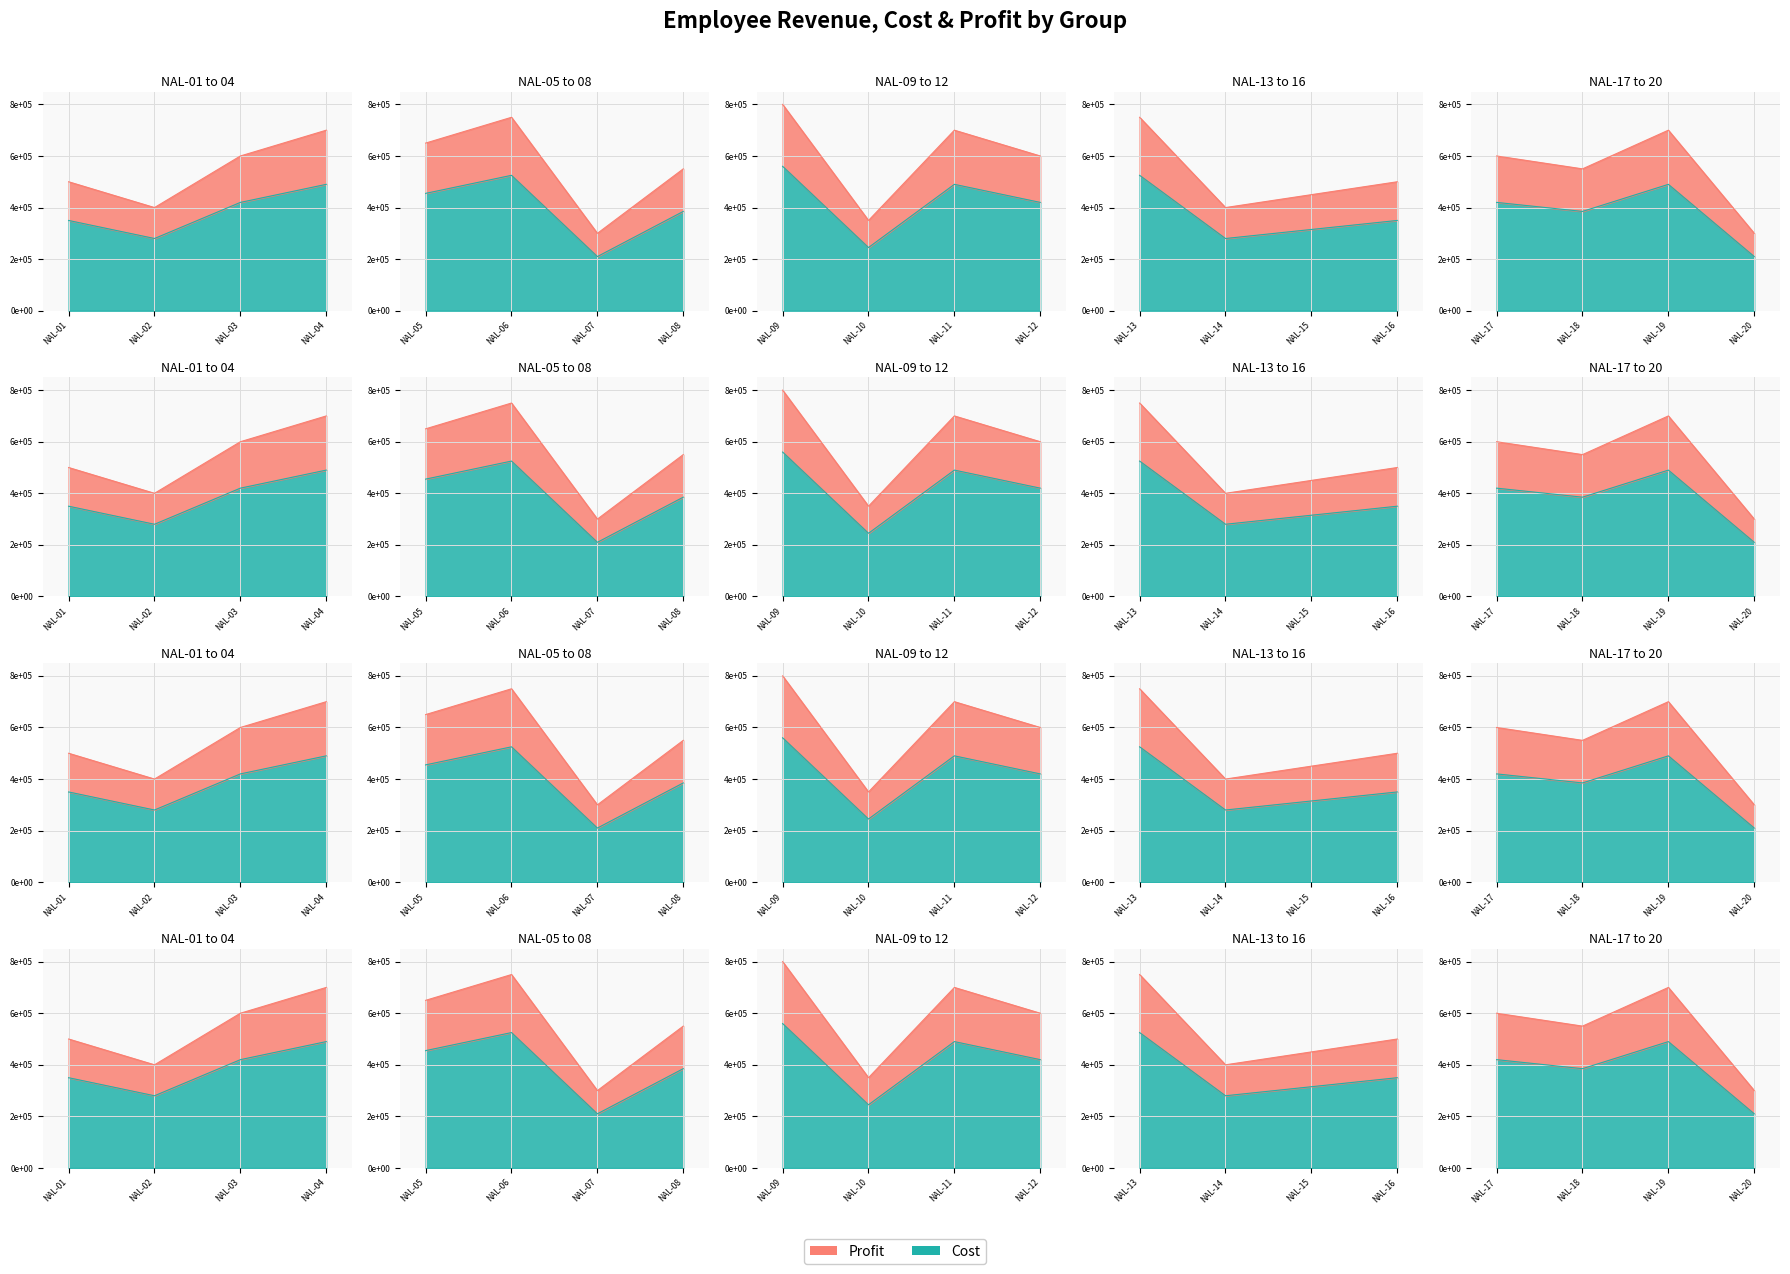

Count the Cost values in the range 315000 to 490000.

12